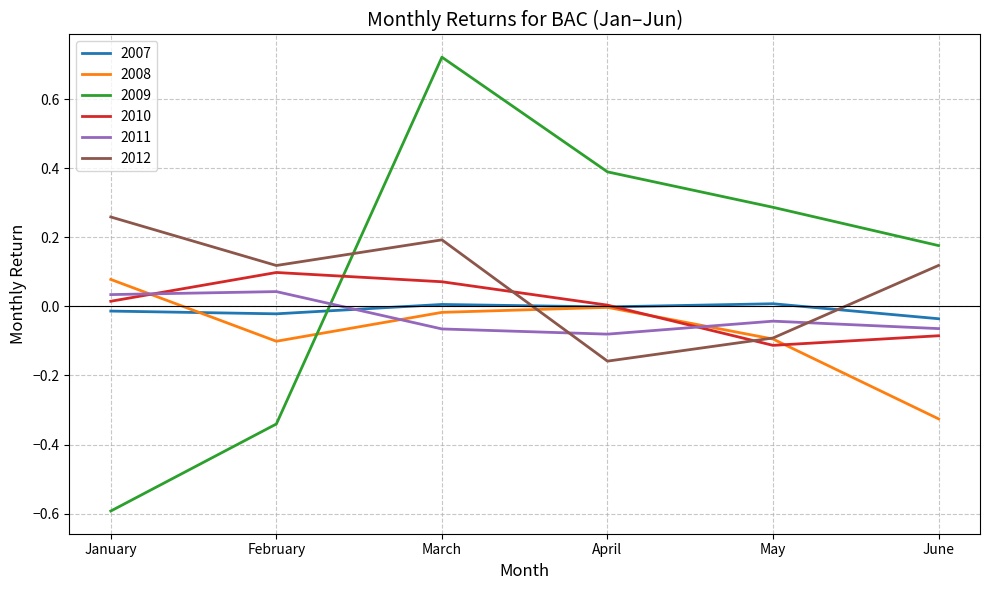

Does the chart have visible grid lines?

Yes